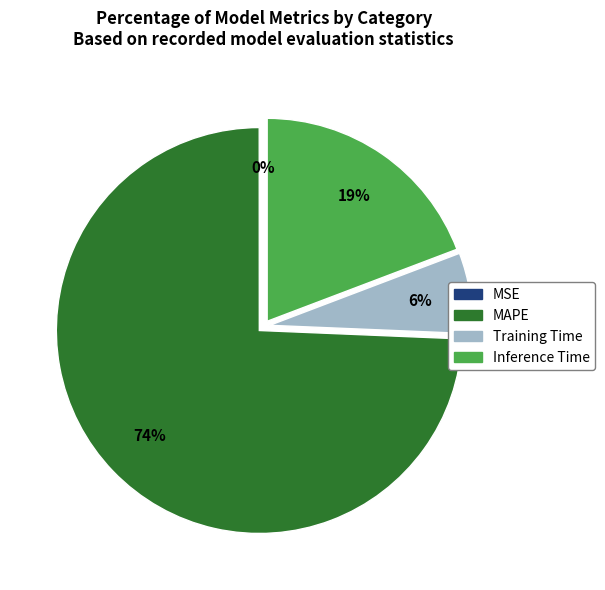

To the nearest percent, what is the average slice percentage?

25%